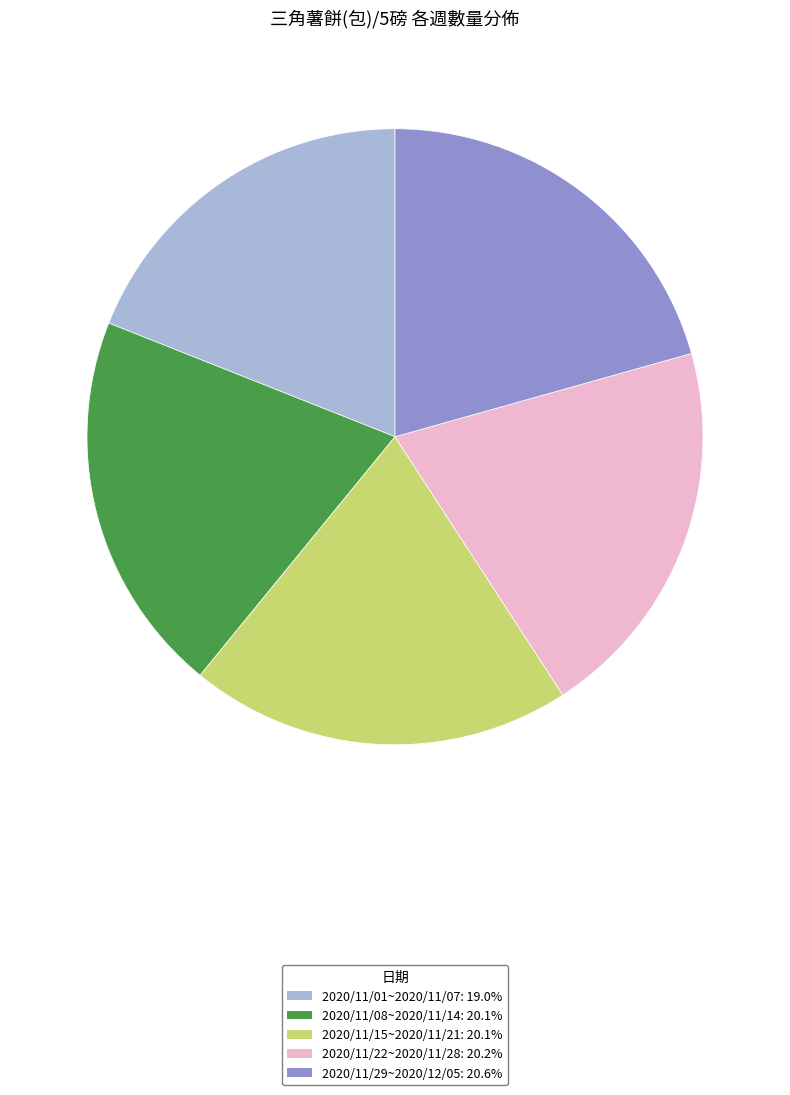

Is 2020/11/15~2020/11/21: 20.1% the majority of the pie?

No